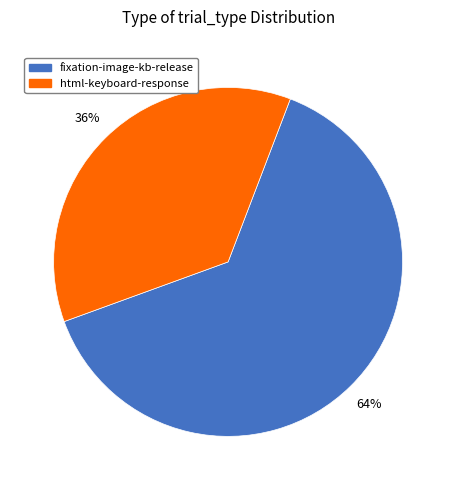

Is there a majority slice in this chart?

Yes